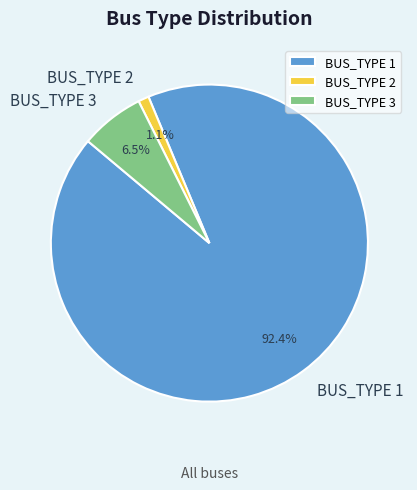

Combined, do BUS_TYPE 1 and BUS_TYPE 2 account for over 50%?

Yes